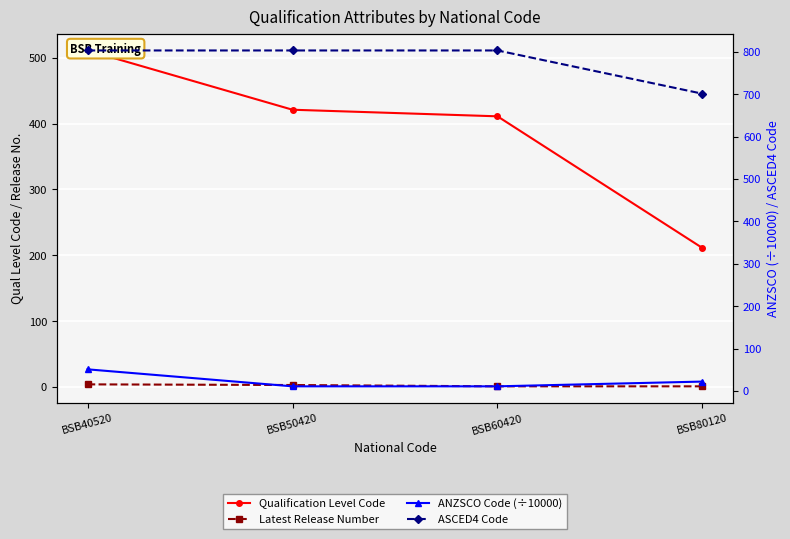

How many data points in Qualification Level Code are less than 421?

2